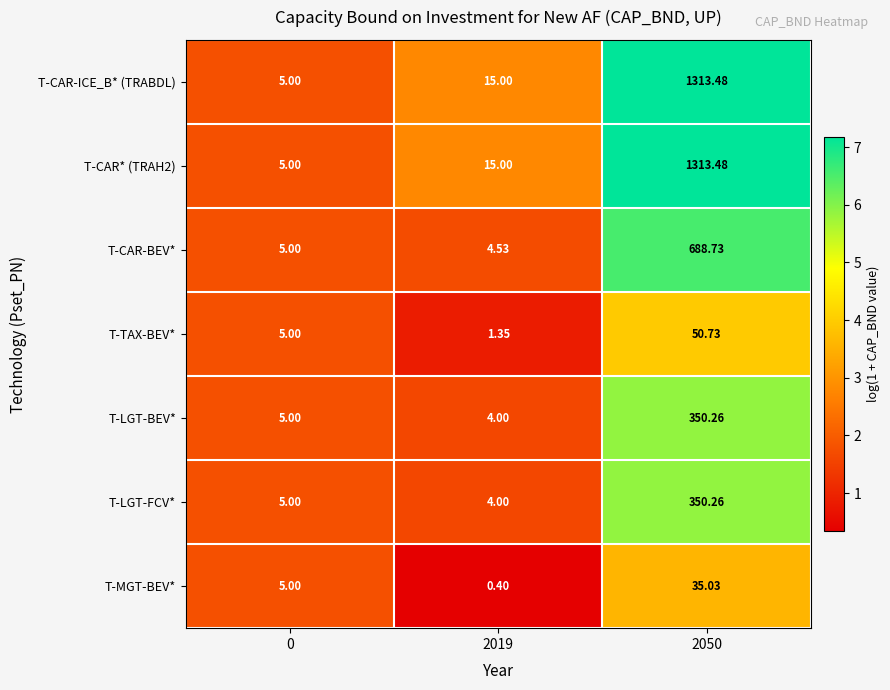

Is the value of T-LGT-FCV* at 2050 greater than the value of T-LGT-BEV* at 0?

Yes